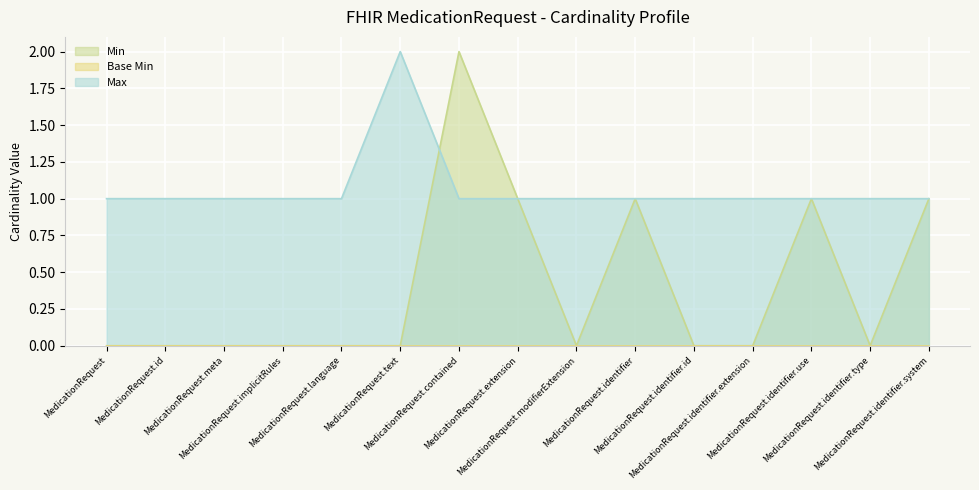

Is the value of Max at MedicationRequest.implicitRules greater than the value of Min at MedicationRequest.id?

Yes